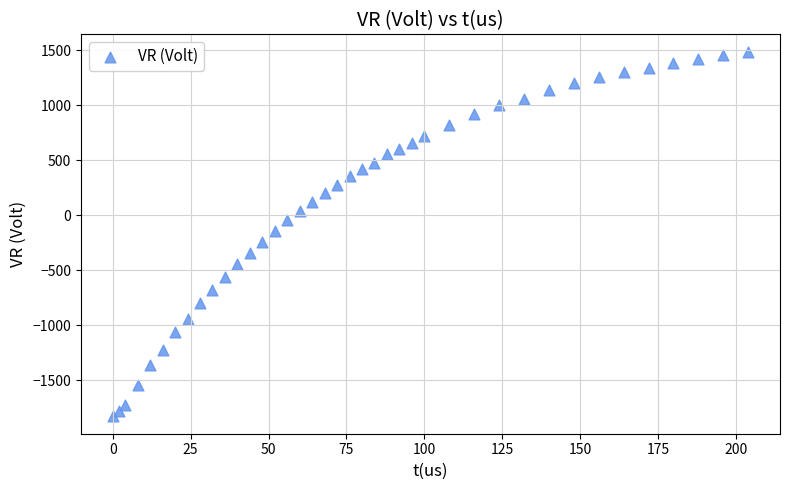

What is the range of X values (max minus min)?

204